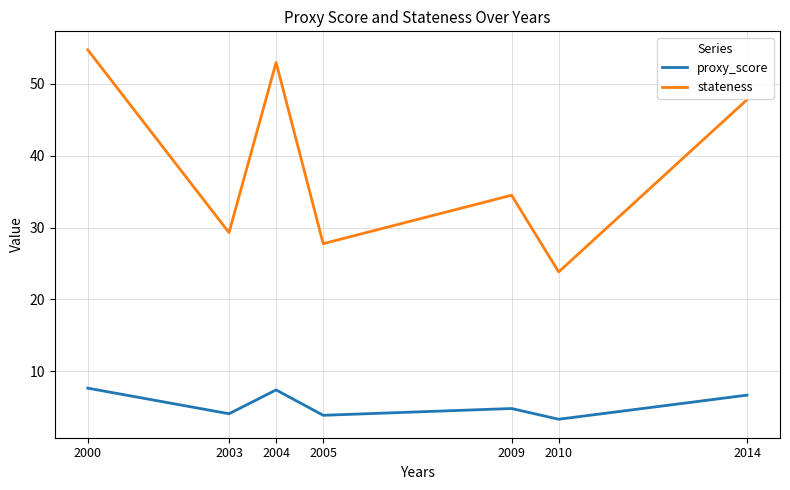

How many interior local valleys does the proxy_score series have?

3